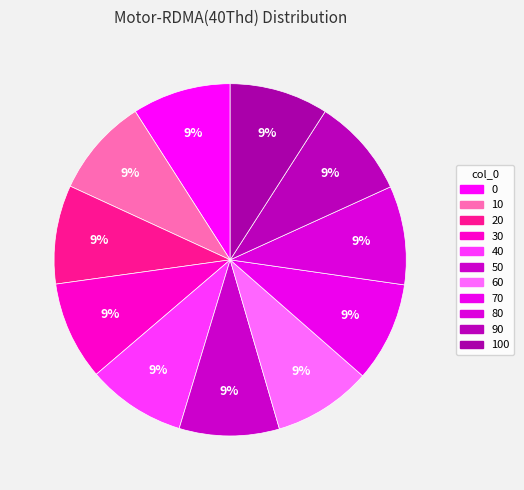

How many segments does this pie chart have?

11